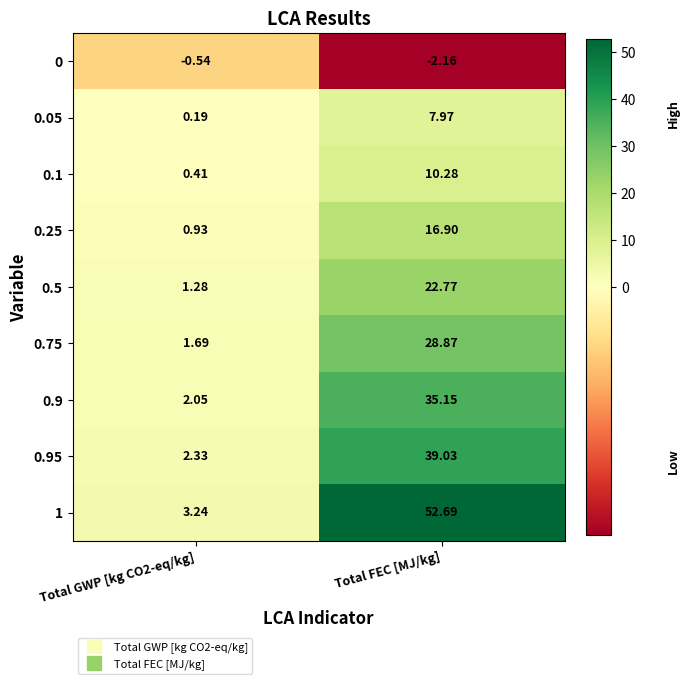

At which category is the sum across all series the highest?

Total FEC [MJ/kg]